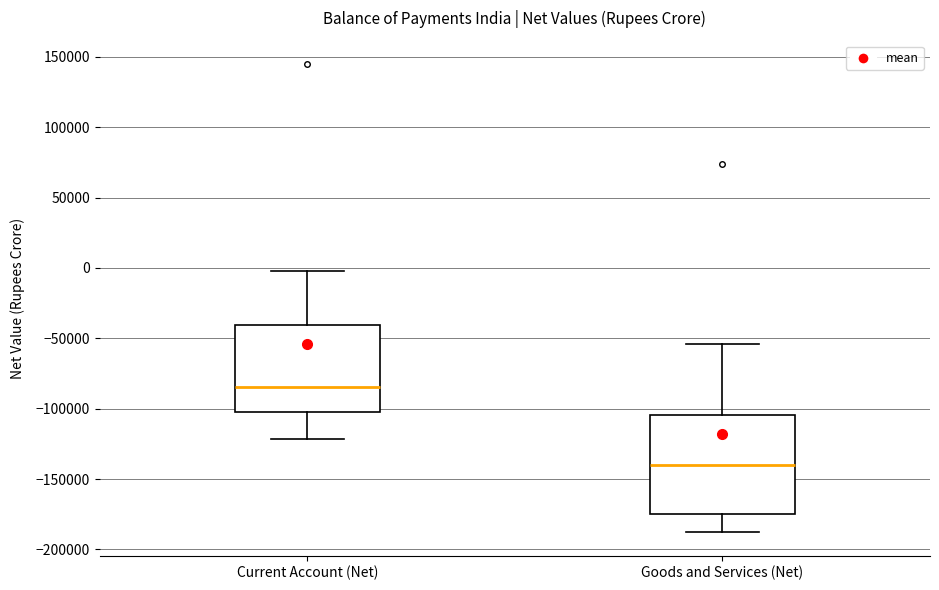

Comparing the boxes themselves (not the whiskers), which one is the tallest?

Goods and Services (Net)